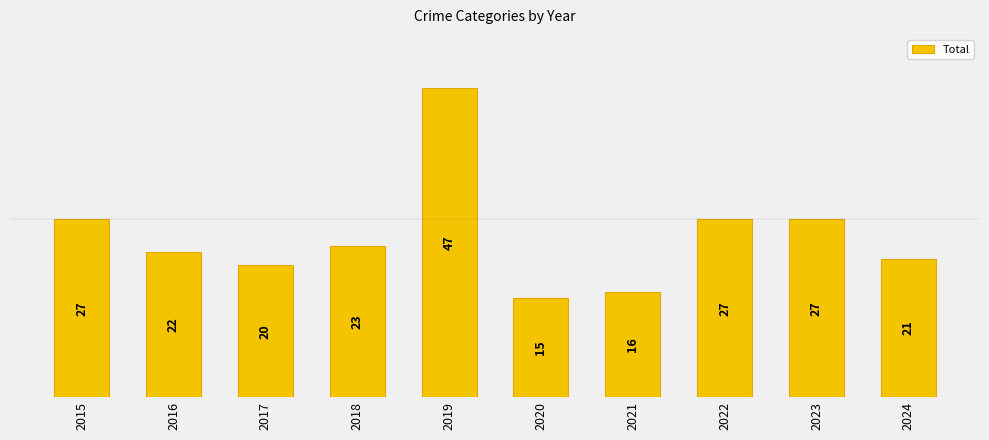

What is the minimum value shown in the chart?

15